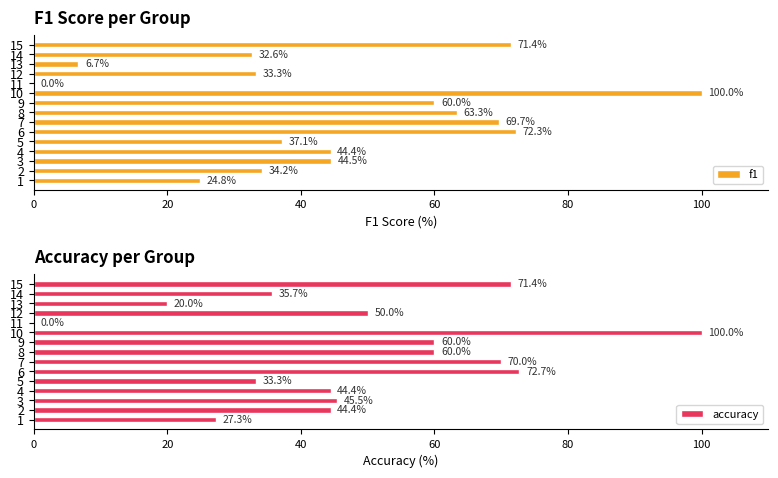

Read the f1 value at 15.

71.4